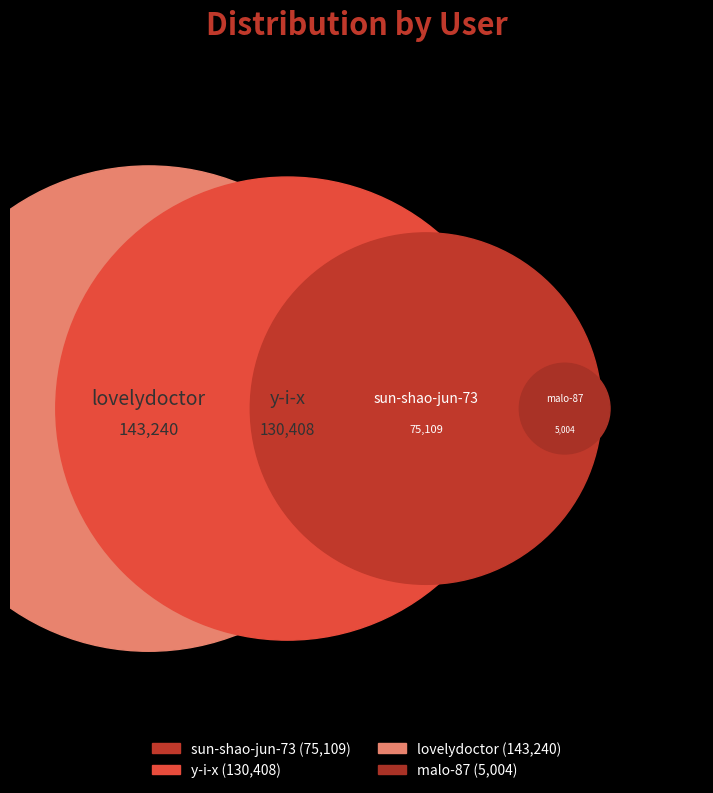

What is the largest slice in the pie chart?

lovelydoctor